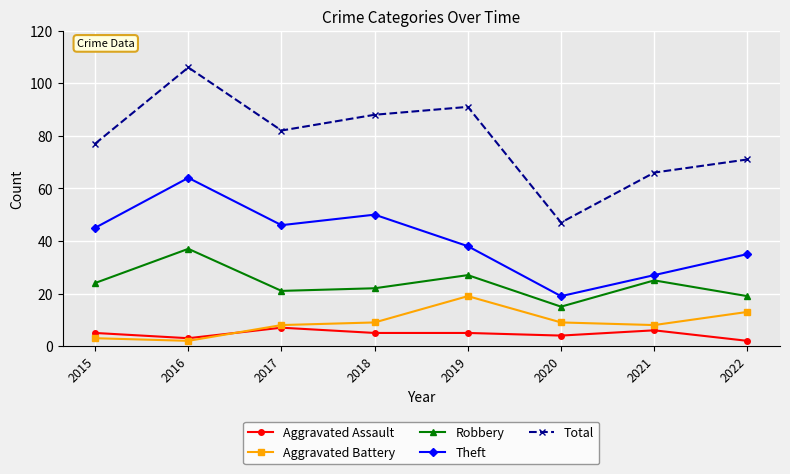

Reading left to right, what are all the values shown in this chart?

Aggravated Assault: 5	3	7	5	5	4	6	2
Aggravated Battery: 3	2	8	9	19	9	8	13
Robbery: 24	37	21	22	27	15	25	19
Theft: 45	64	46	50	38	19	27	35
Total: 77	106	82	88	91	47	66	71